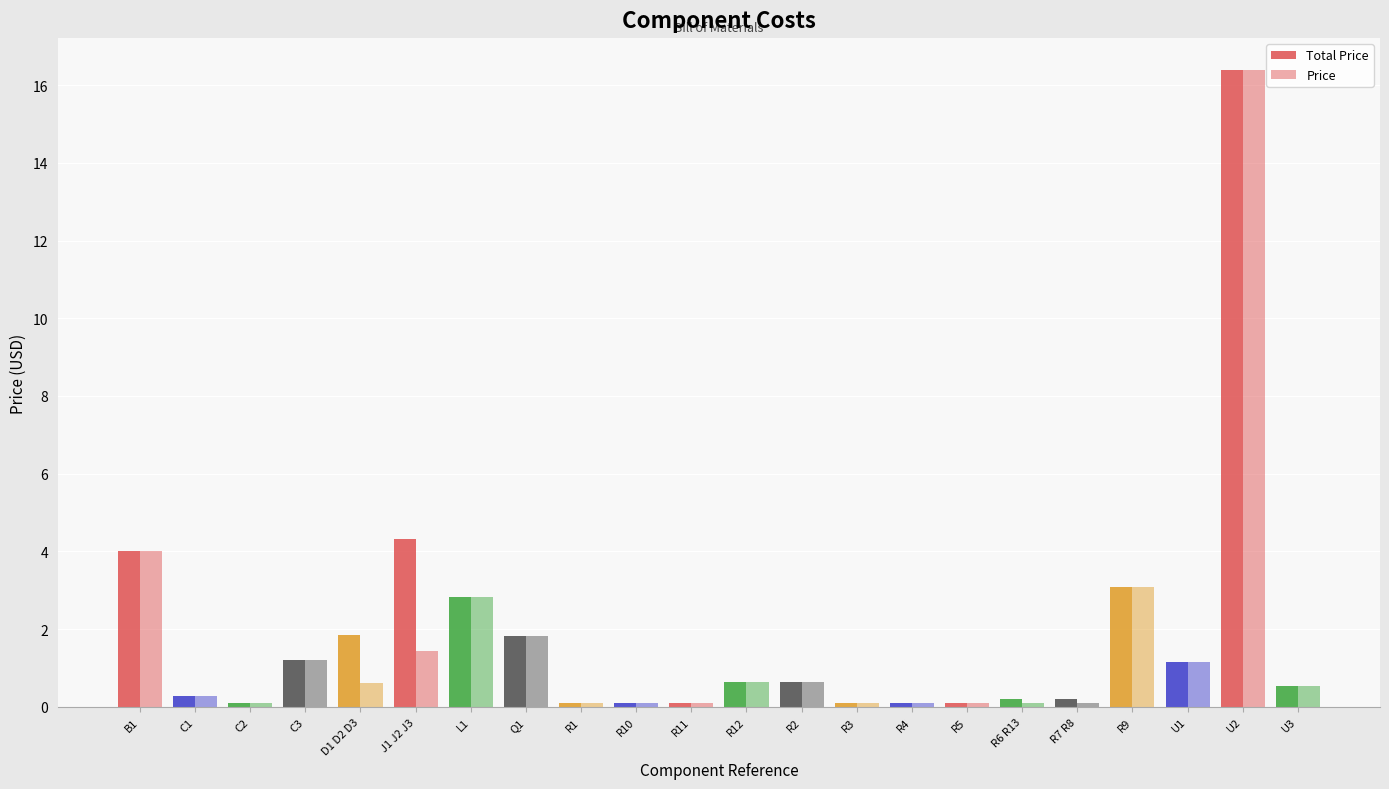

How many bars are there in total?

44